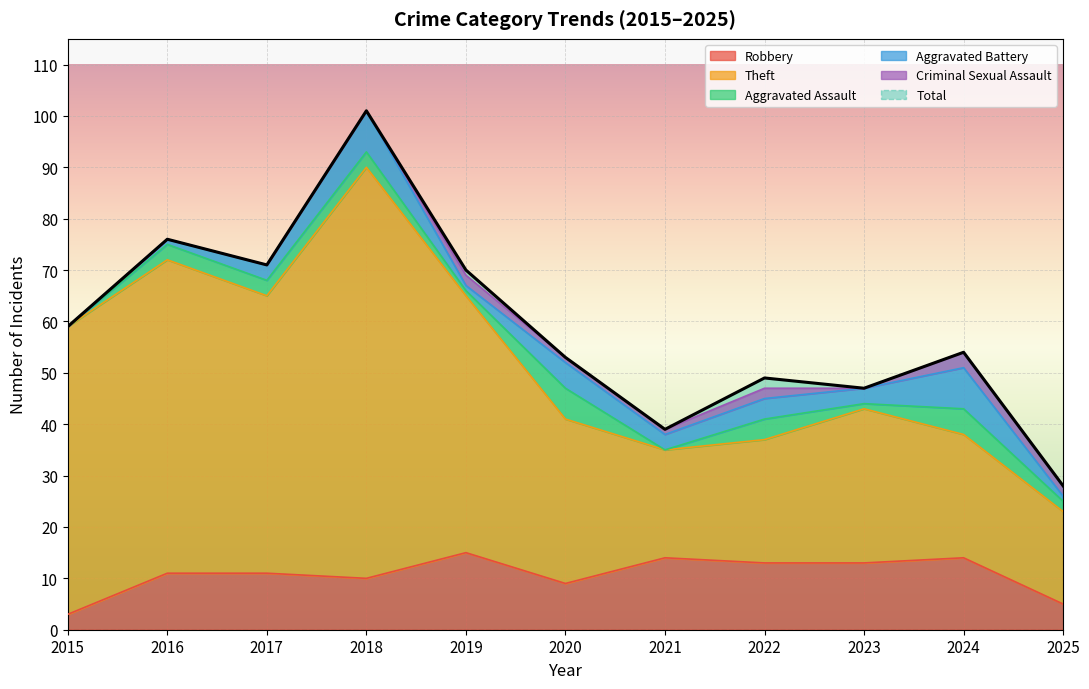

What is the difference between the highest and lowest values at 2017?

60